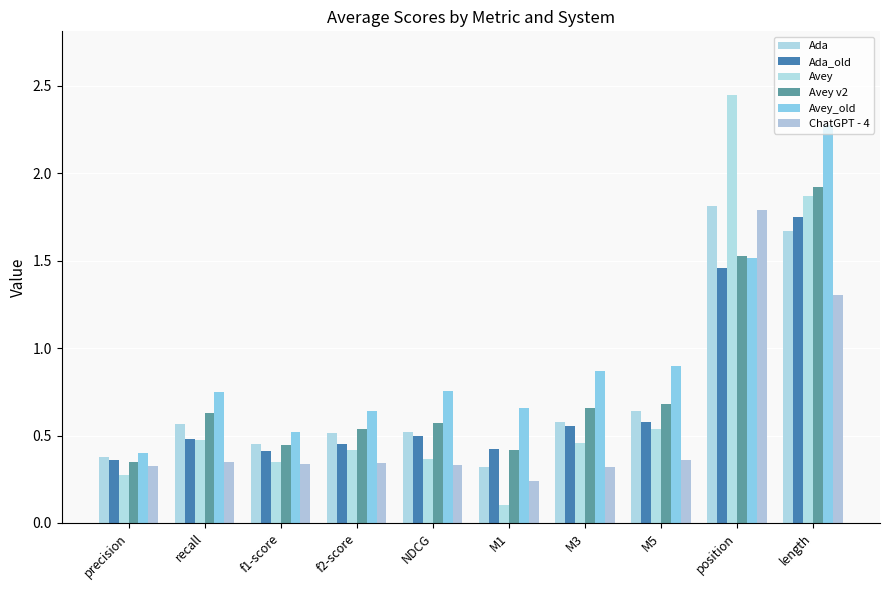

Reading left to right, extract all data points from this chart.

Ada: precision=0.4	recall=0.6	f1-score=0.5	f2-score=0.5	NDCG=0.5	M1=0.3	M3=0.6	M5=0.6	position=1.8	length=1.7
Ada_old: precision=0.4	recall=0.5	f1-score=0.4	f2-score=0.4	NDCG=0.5	M1=0.4	M3=0.6	M5=0.6	position=1.5	length=1.8
Avey: precision=0.3	recall=0.5	f1-score=0.3	f2-score=0.4	NDCG=0.4	M1=0.1	M3=0.5	M5=0.5	position=2.4	length=1.9
Avey v2: precision=0.3	recall=0.6	f1-score=0.4	f2-score=0.5	NDCG=0.6	M1=0.4	M3=0.7	M5=0.7	position=1.5	length=1.9
Avey_old: precision=0.4	recall=0.8	f1-score=0.5	f2-score=0.6	NDCG=0.8	M1=0.7	M3=0.9	M5=0.9	position=1.5	length=2.3
ChatGPT - 4: precision=0.3	recall=0.3	f1-score=0.3	f2-score=0.3	NDCG=0.3	M1=0.2	M3=0.3	M5=0.4	position=1.8	length=1.3